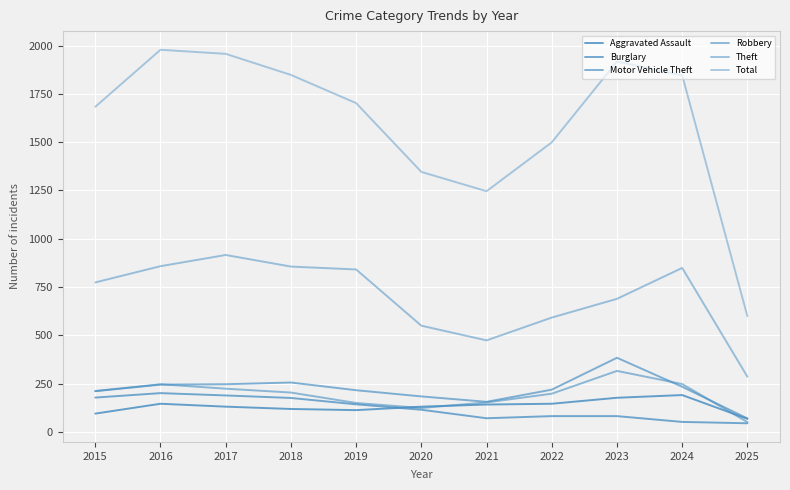

Is it true that Burglary equals 114 at 2018?

False